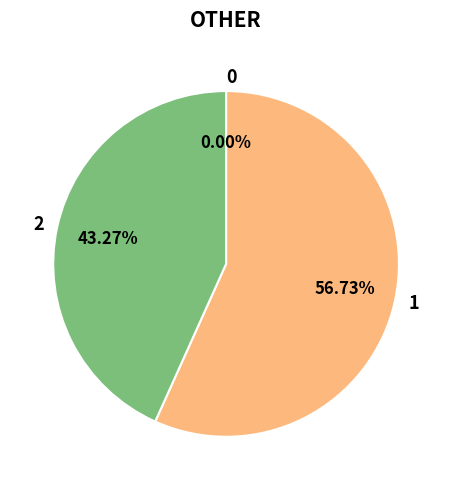

Do 2 and 1 together represent more than half of the pie?

Yes